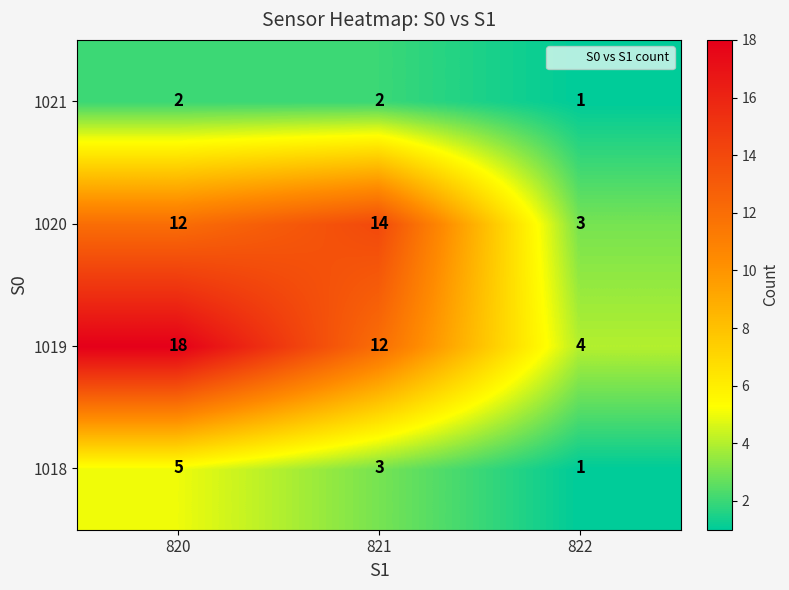

Reading right to left, what are all the values shown in this chart?

1021: 822=1	821=2	820=2
1020: 822=3	821=14	820=12
1019: 822=4	821=12	820=18
1018: 822=1	821=3	820=5